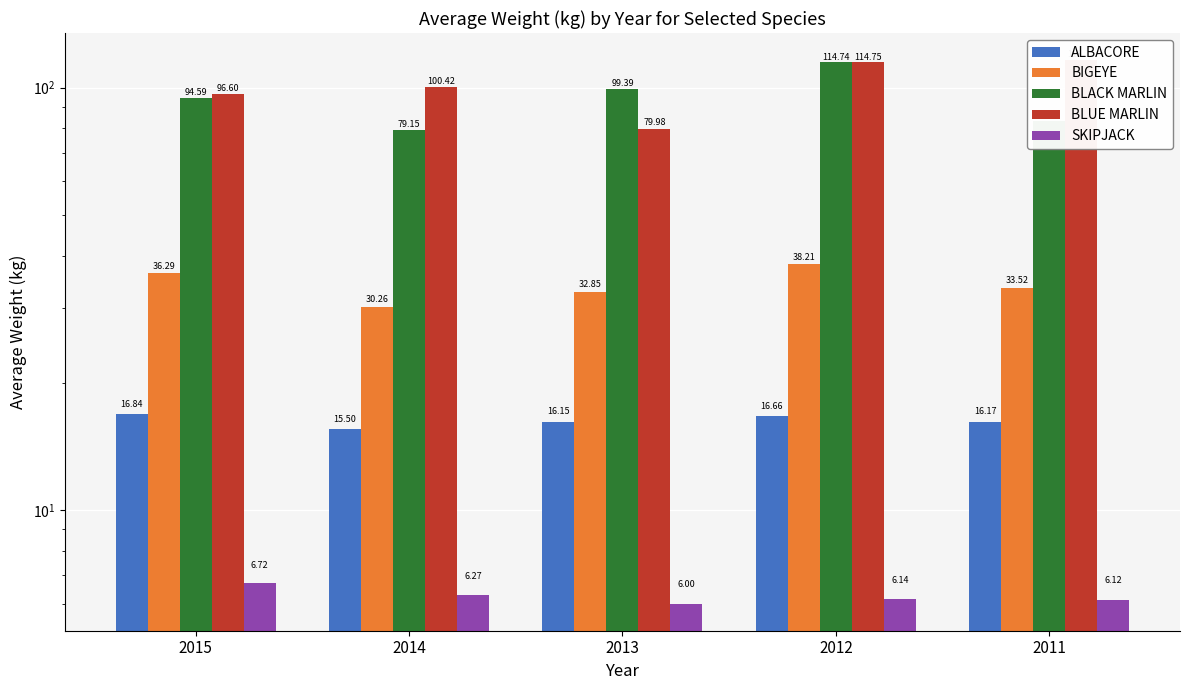

What is the value of the ALBACORE bar at the 5th from the left?

16.2